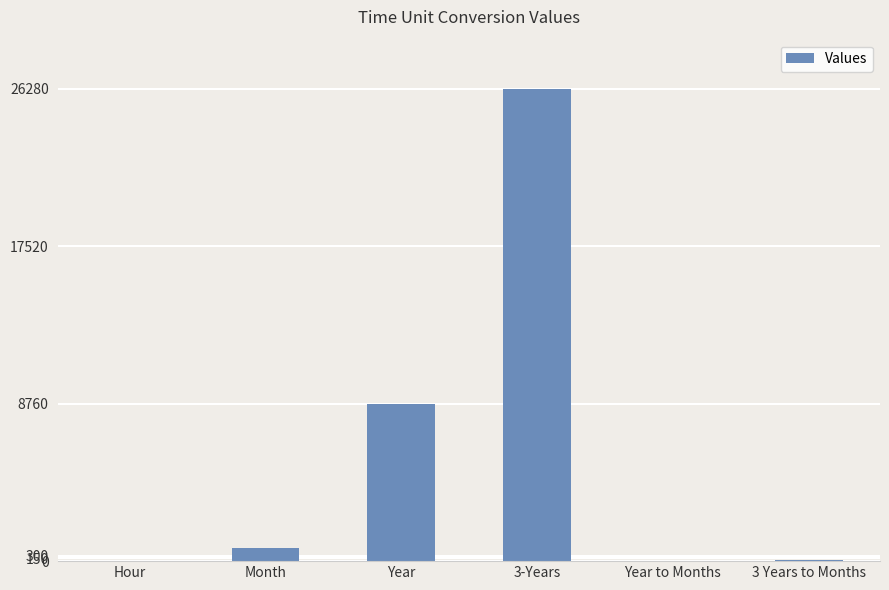

At which label is the value closest to 13140?

Year